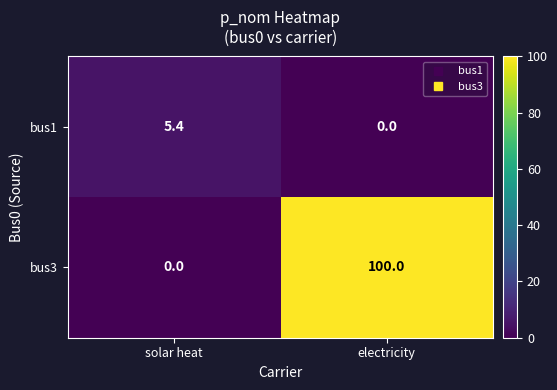

What is the difference between the bus3 values at electricity and solar heat?

100.0